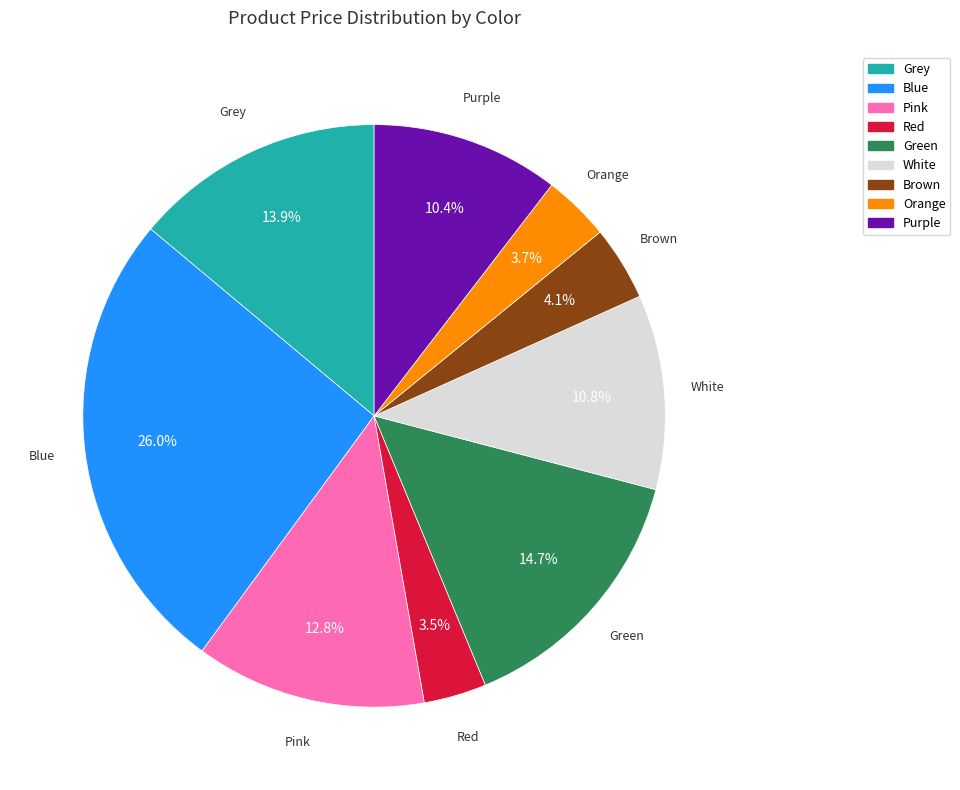

Which has a higher value, Red or White?

White